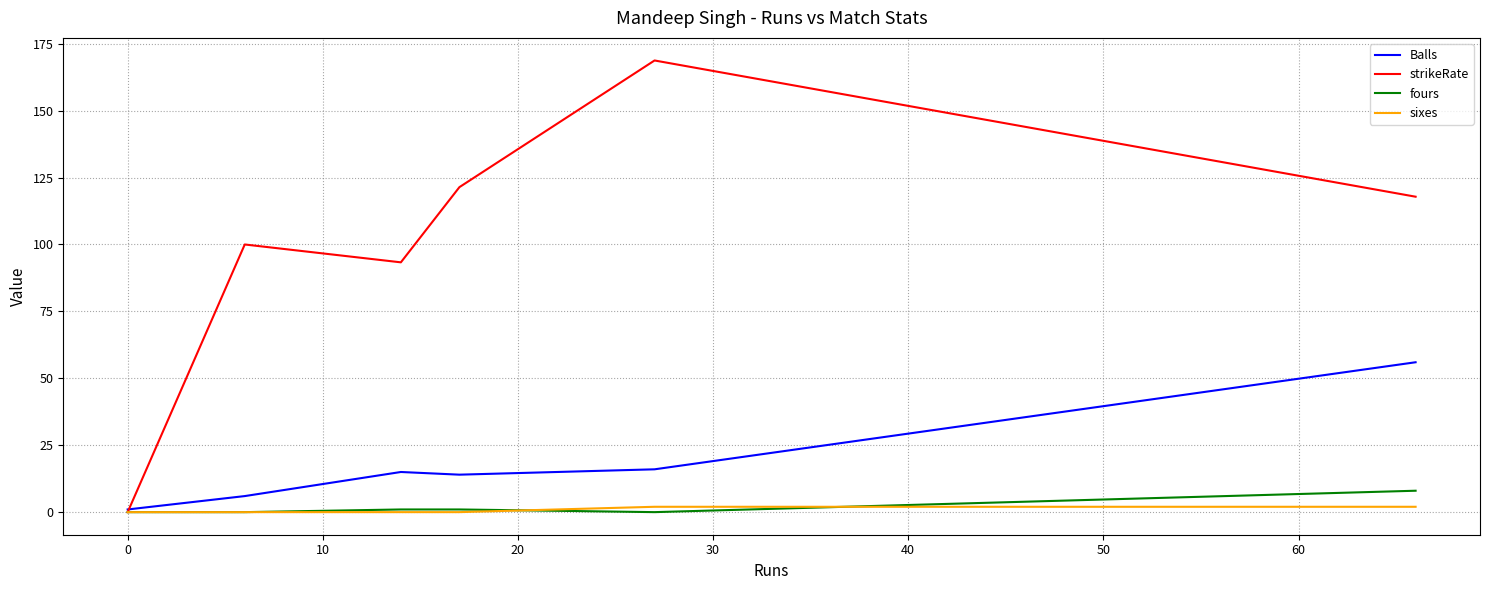

Count the number of data series in this chart.

4